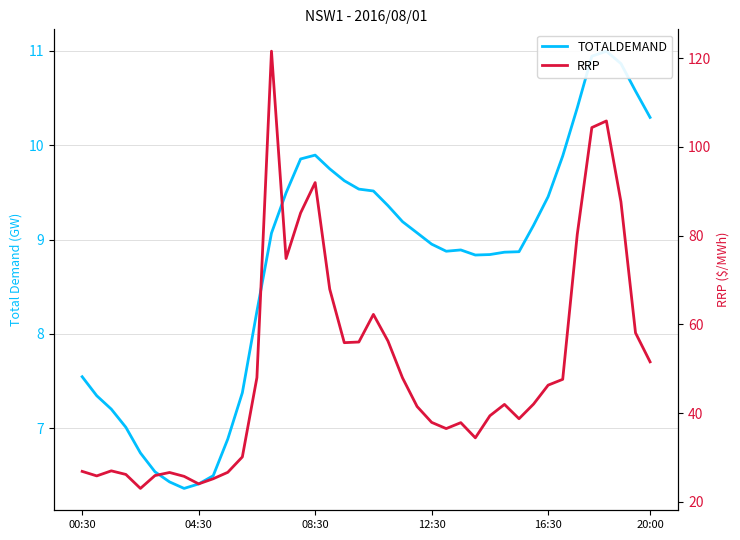

What is the maximum value for TOTALDEMAND?

11.0